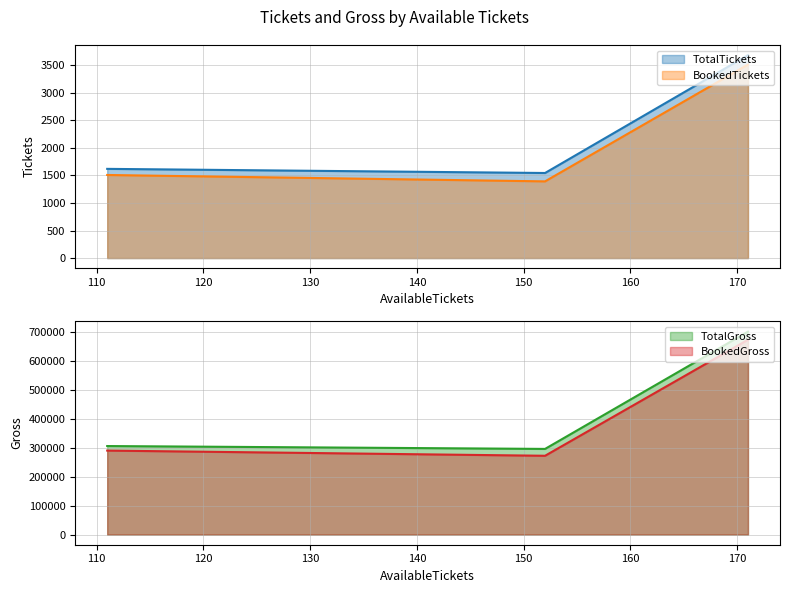

True or false: TotalGross has a value of 454988 at 111.

False